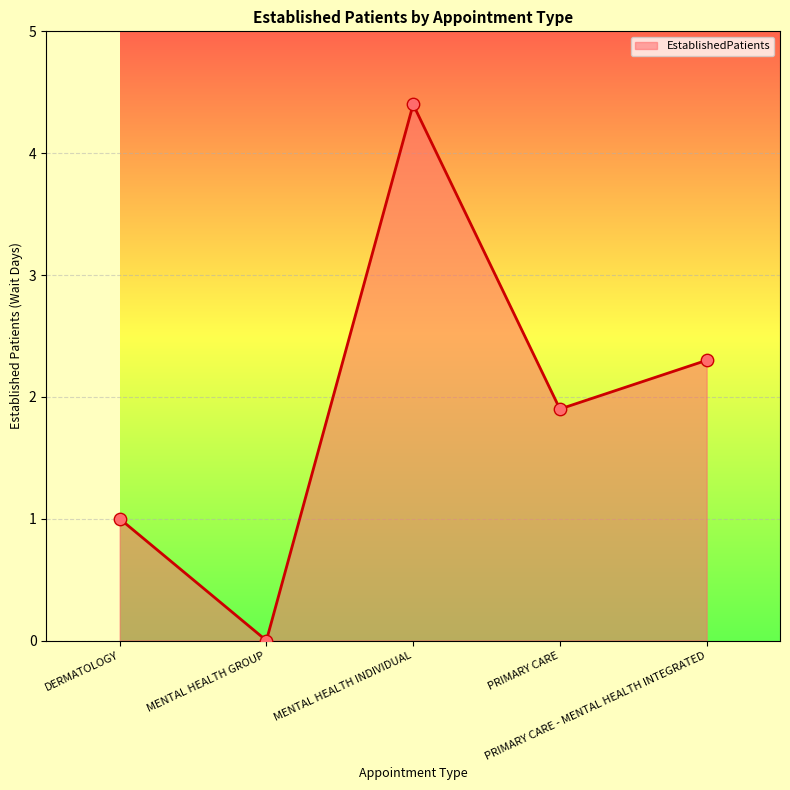

Approximately how many times larger is the value at PRIMARY CARE - MENTAL HEALTH INTEGRATED compared to PRIMARY CARE?

1.2